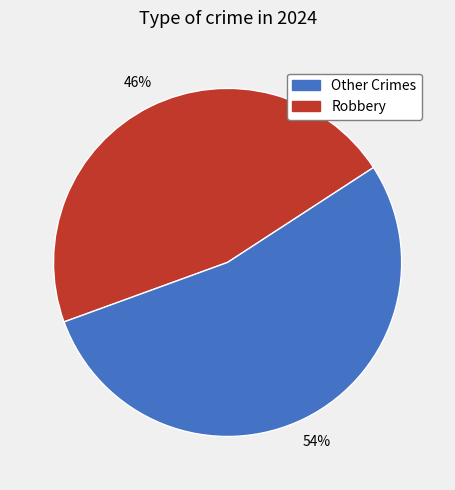

To the nearest percent, what is the average slice percentage?

50%